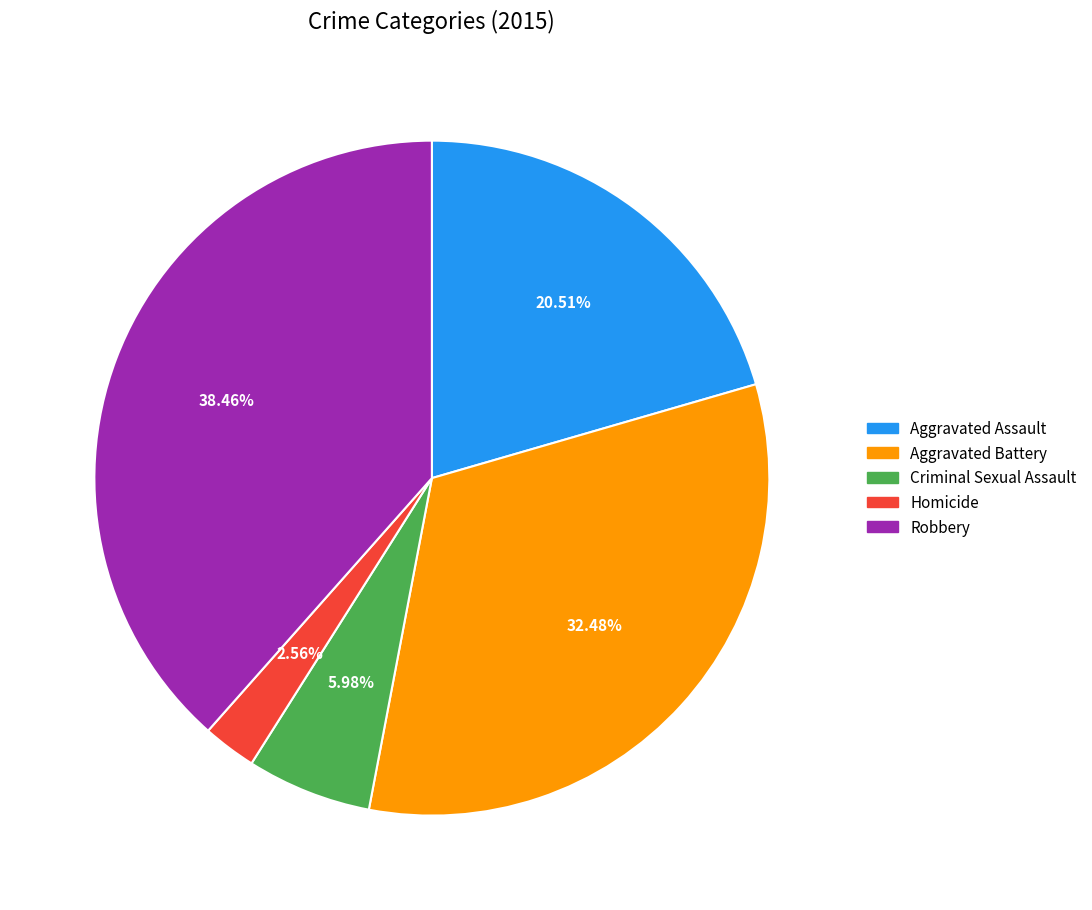

Is there a majority slice in this chart?

No